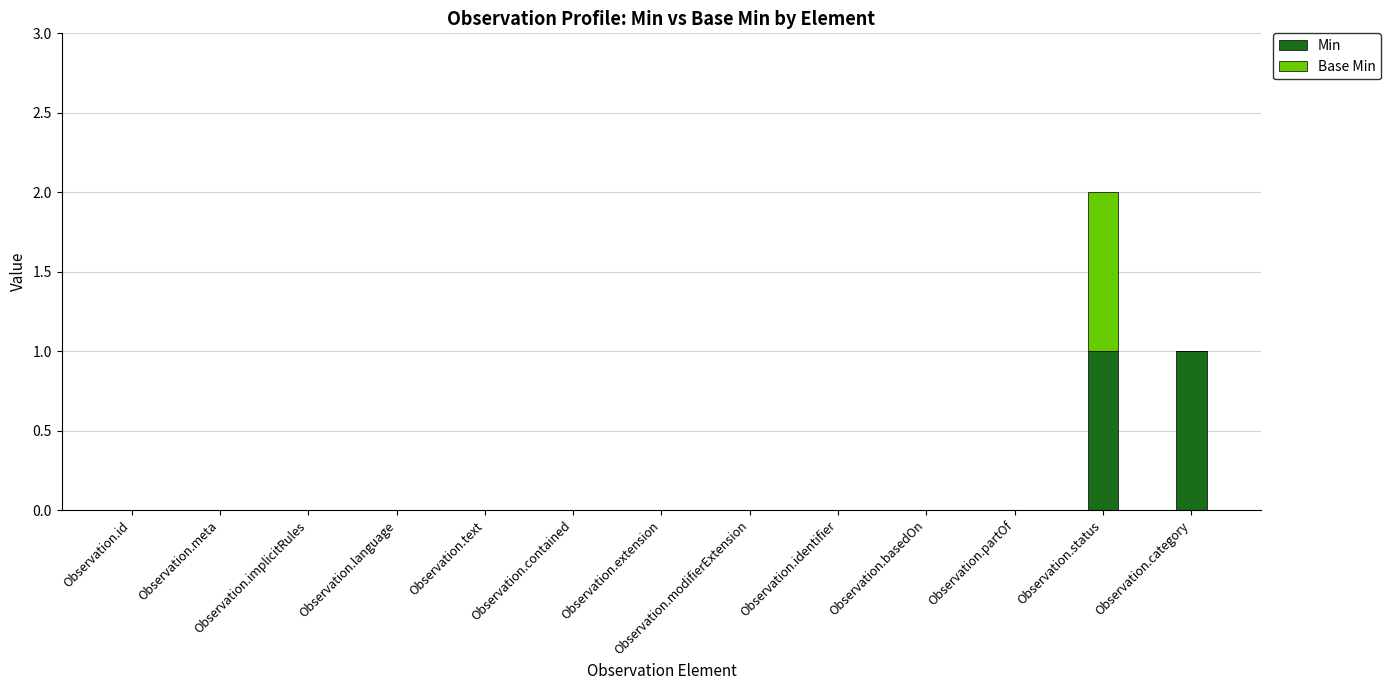

At which category is the sum across all series the highest?

Observation.status